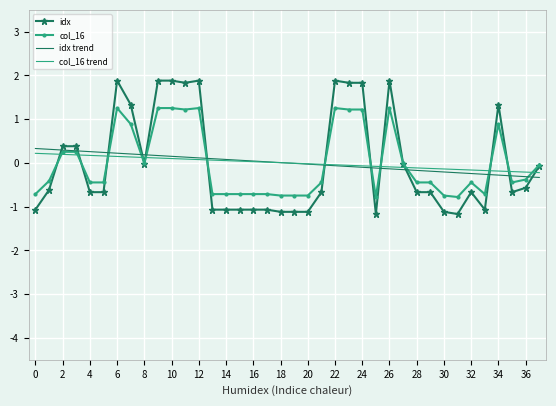

Which series has the largest range (max minus min)?

idx